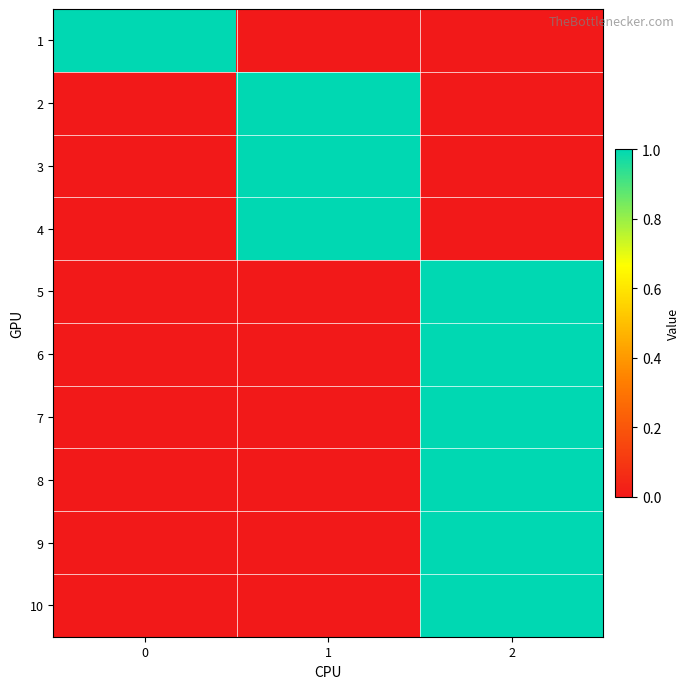

How many categories are shown in the chart?

3